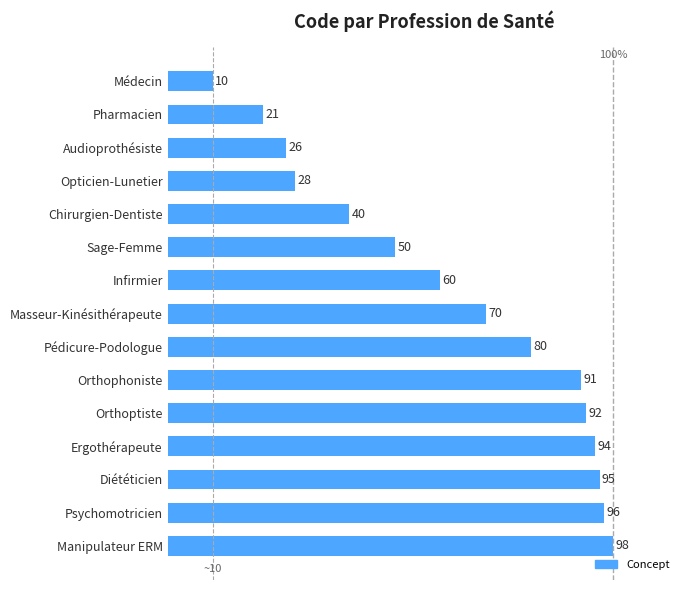

What is the average value?

63